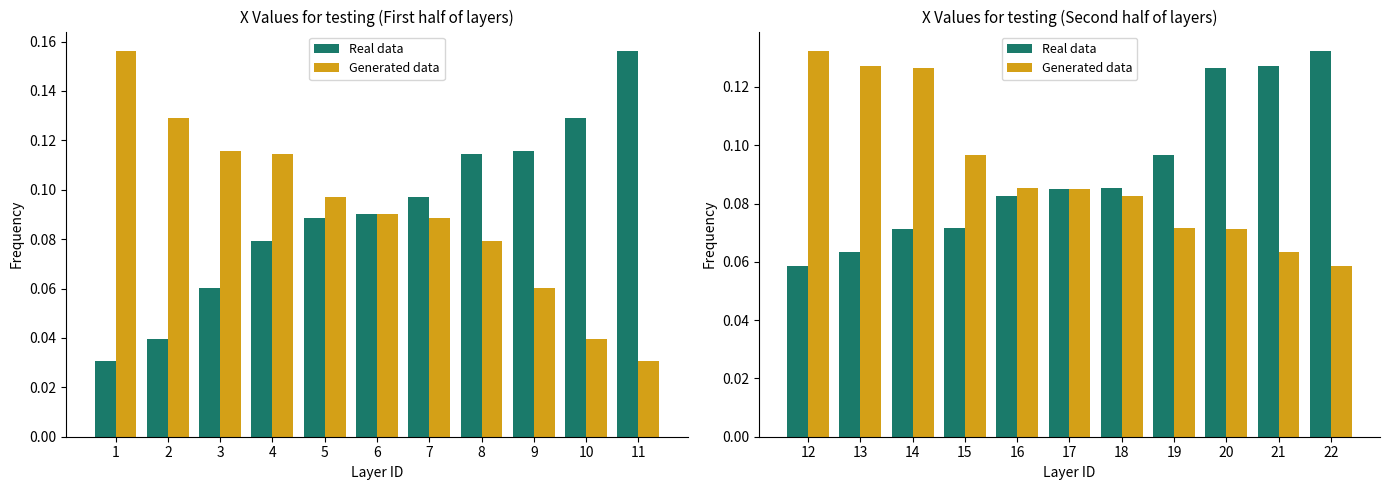

List the series in order of their peak value, highest first.

Real data, Generated data